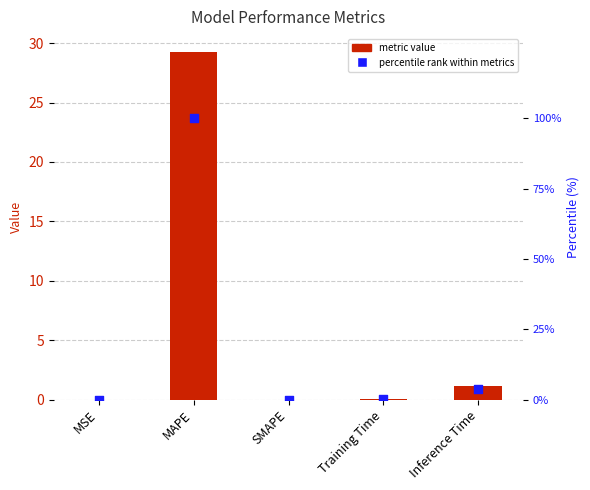

At how many categories does at least one series exceed 17?

1